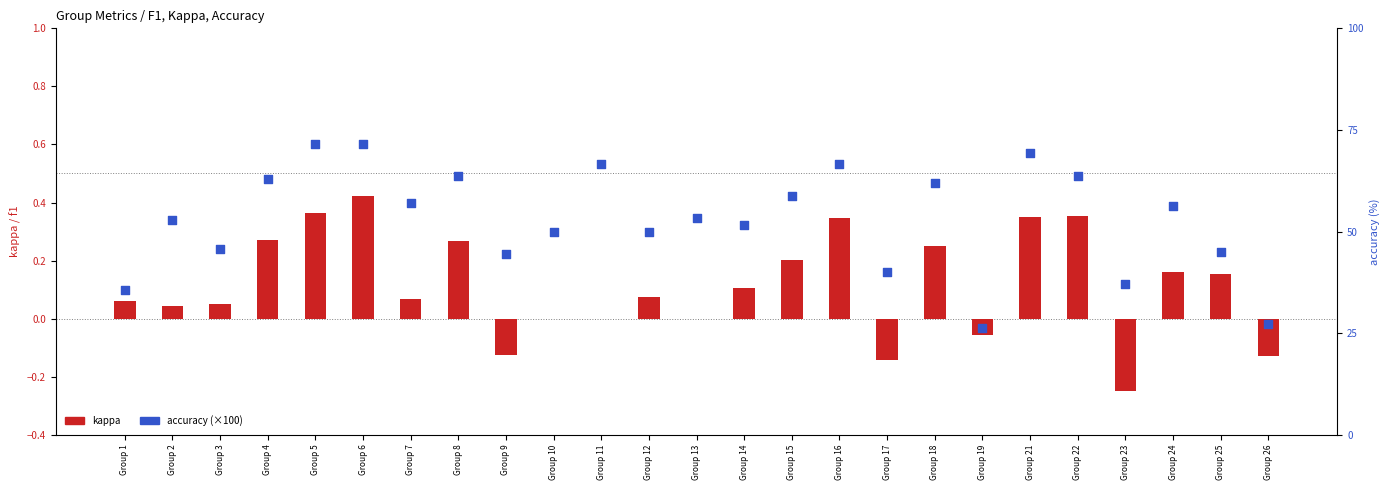

At how many categories does at least one series exceed 38?

21